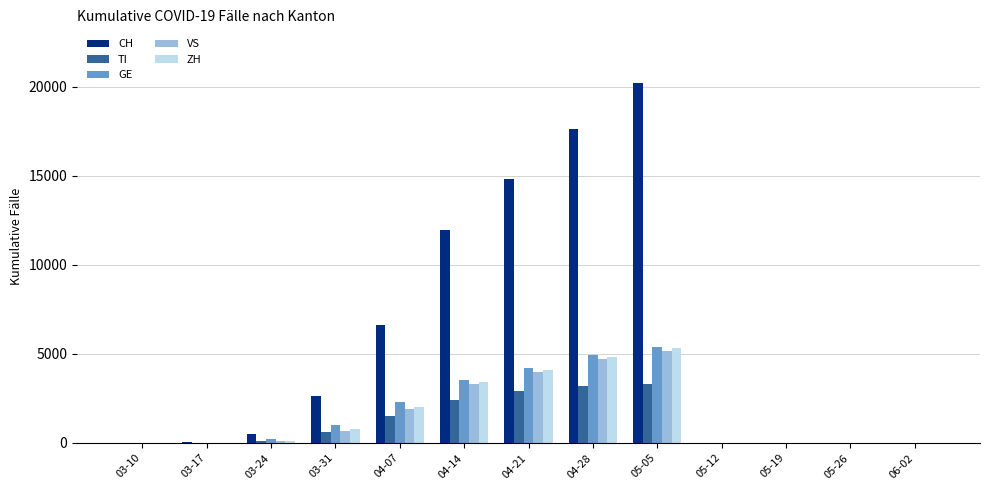

The value of ZH at 06-02 is 0. True or false?

True